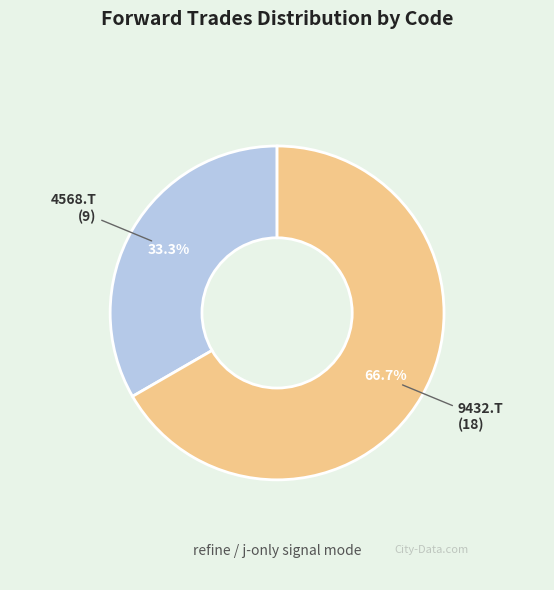

Does any single category account for the majority?

Yes